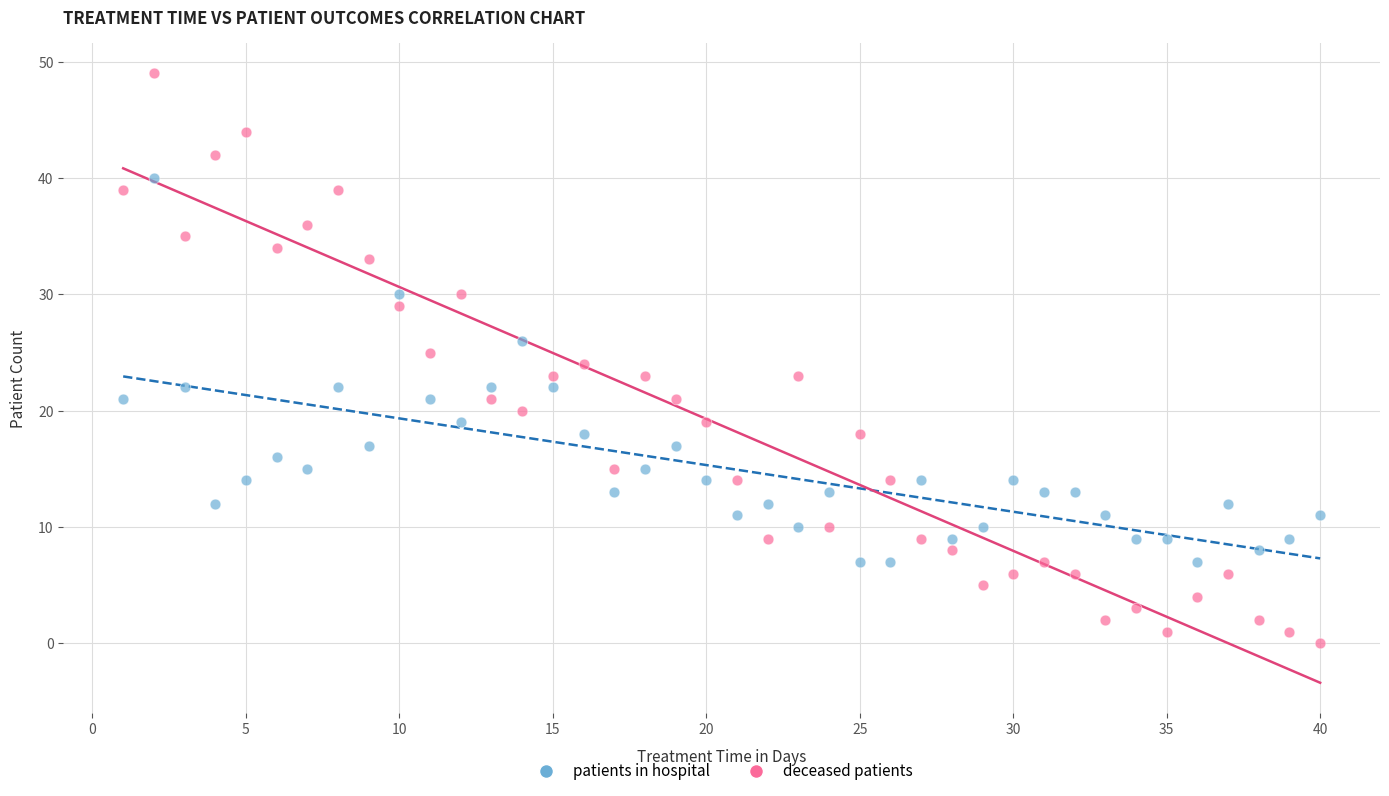

Across all data points, what is the range of X values (max minus min)?

39